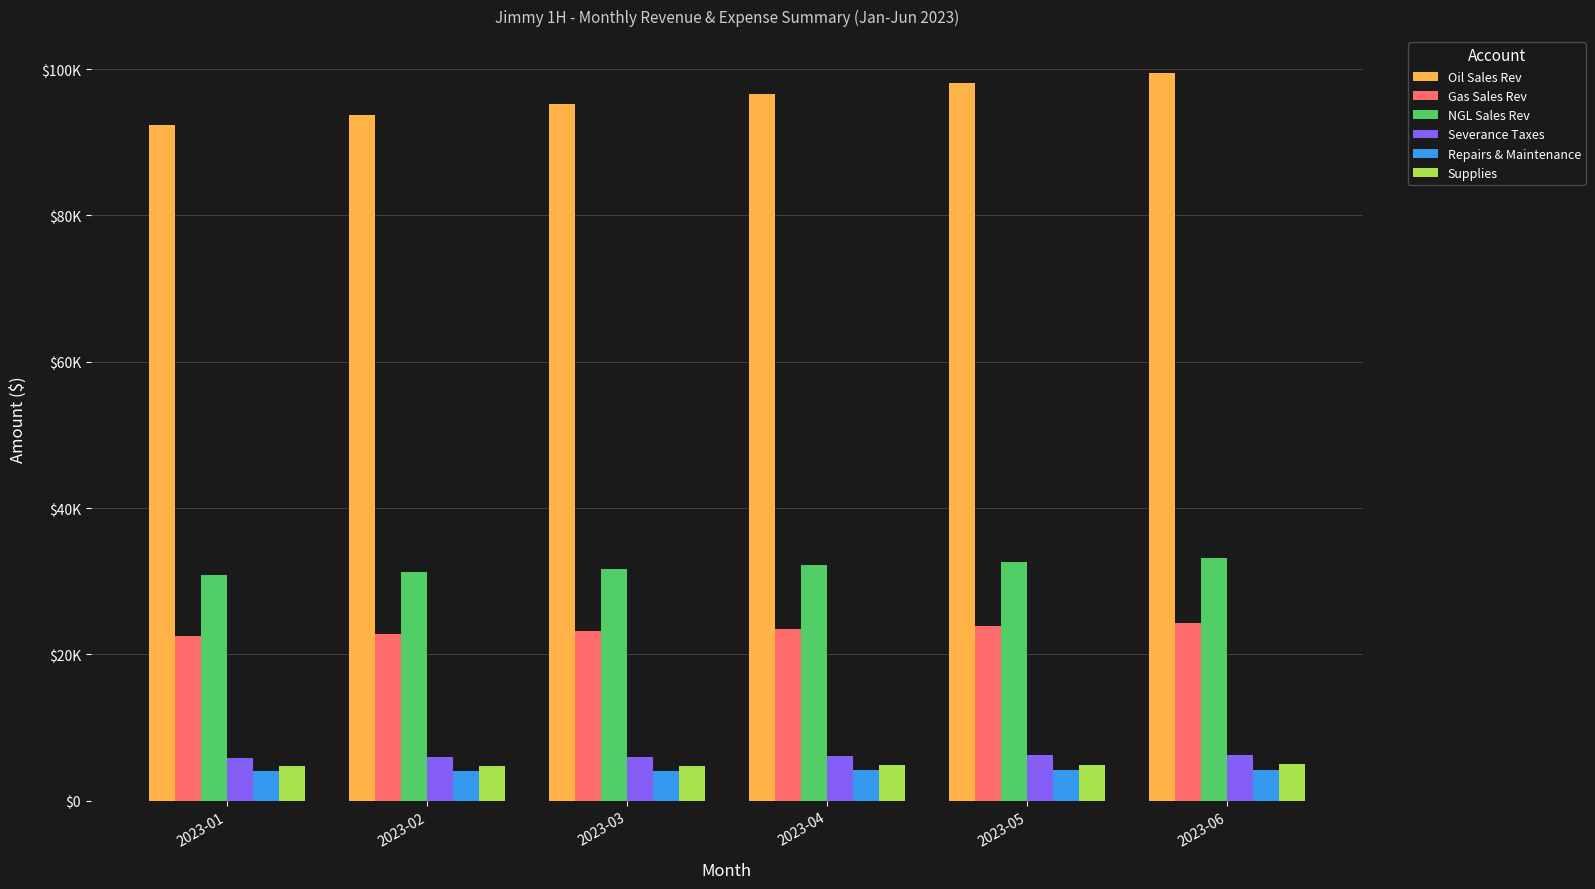

What is the difference between the Oil Sales Rev values at 2023-01 and 2023-02?

1386.0